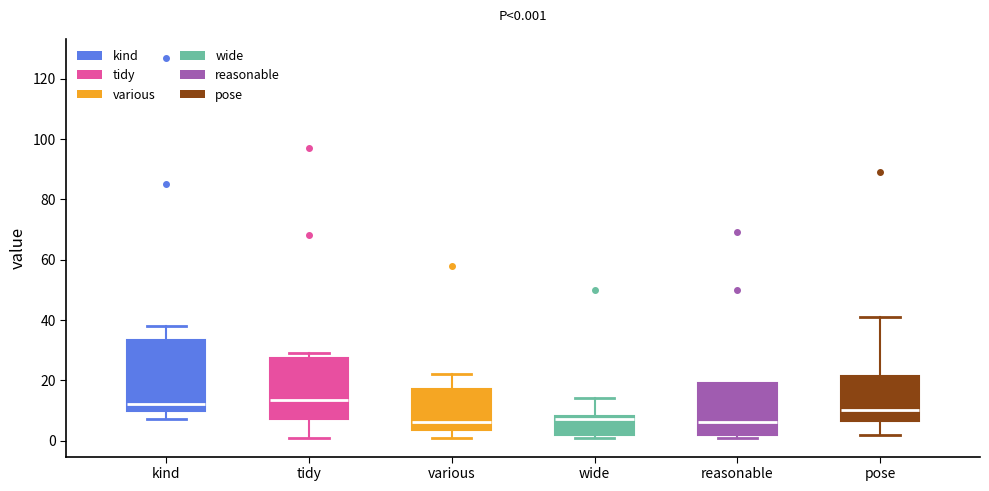

Which box is the tallest, from its lower edge to its upper edge?

kind